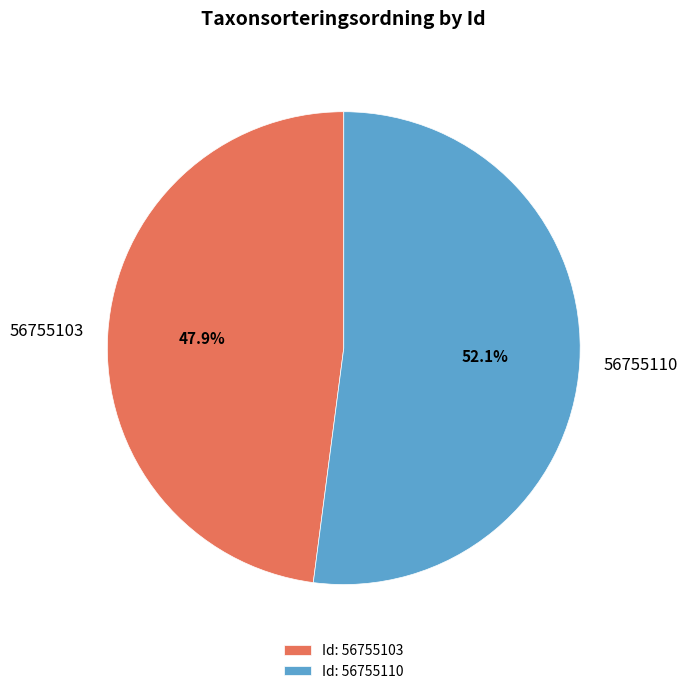

How many segments does this pie chart have?

2